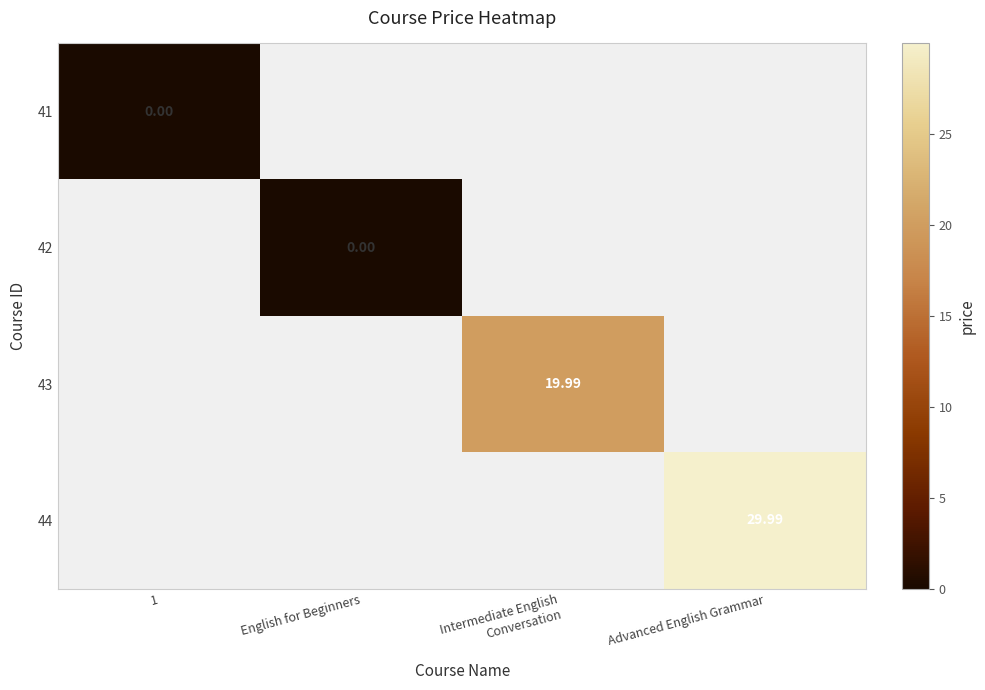

Between 1 and Intermediate English
Conversation, which is larger?

Intermediate English
Conversation